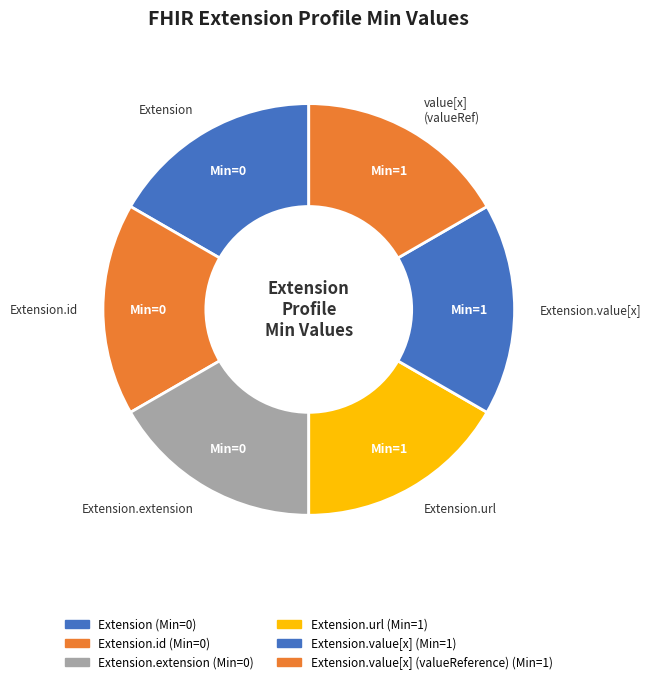

Rank the categories by value from highest to lowest.

Extension.url, Extension.value[x], Extension.value[x] (valueReference), Extension, Extension.id, Extension.extension